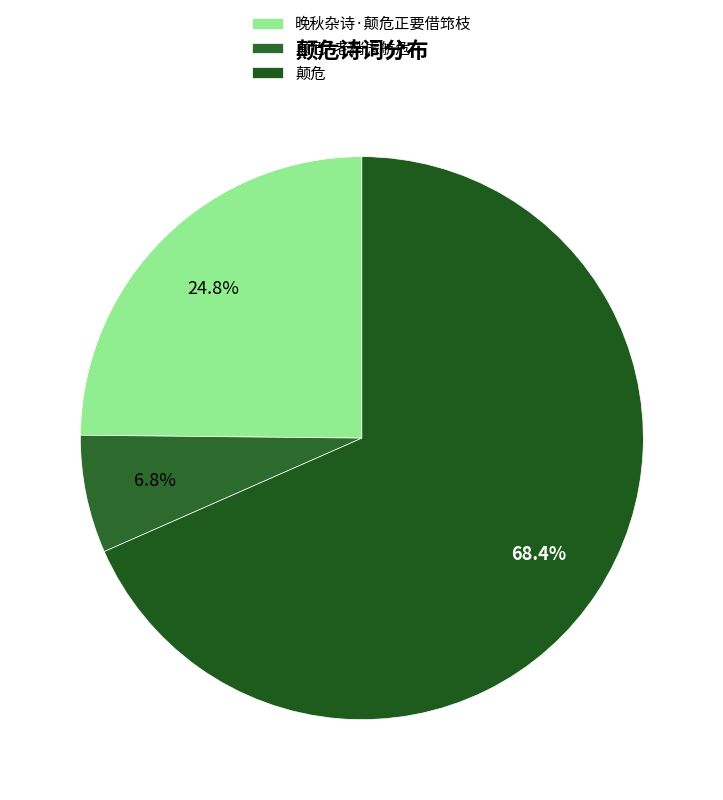

Rank the categories by value from highest to lowest.

颠危, 晚秋杂诗·颠危正要借筇枝, 颠危·老梢虑航危